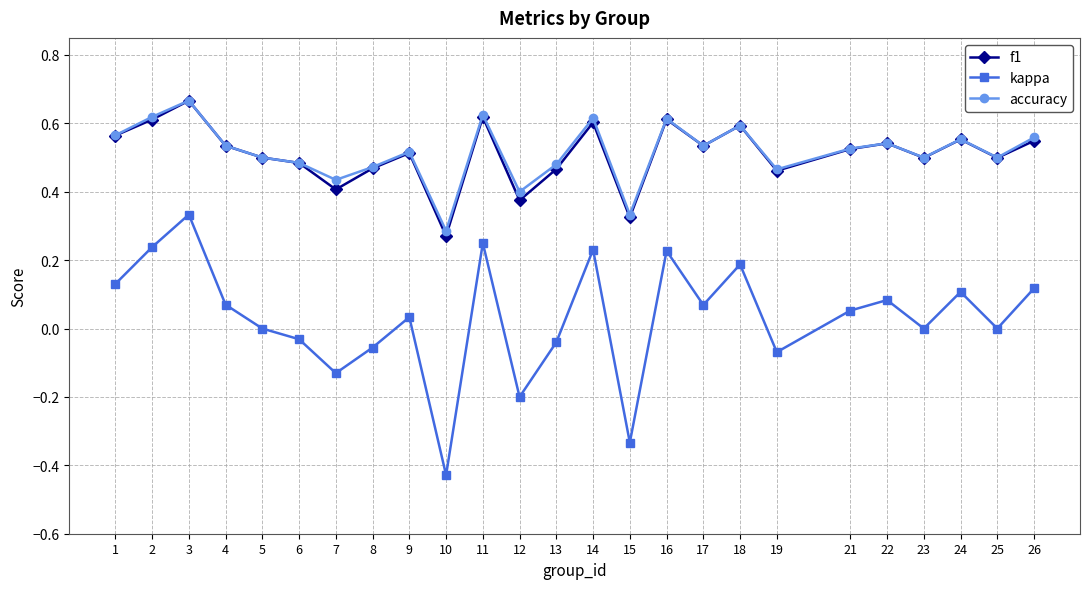

At which label does f1 reach its minimum?

10